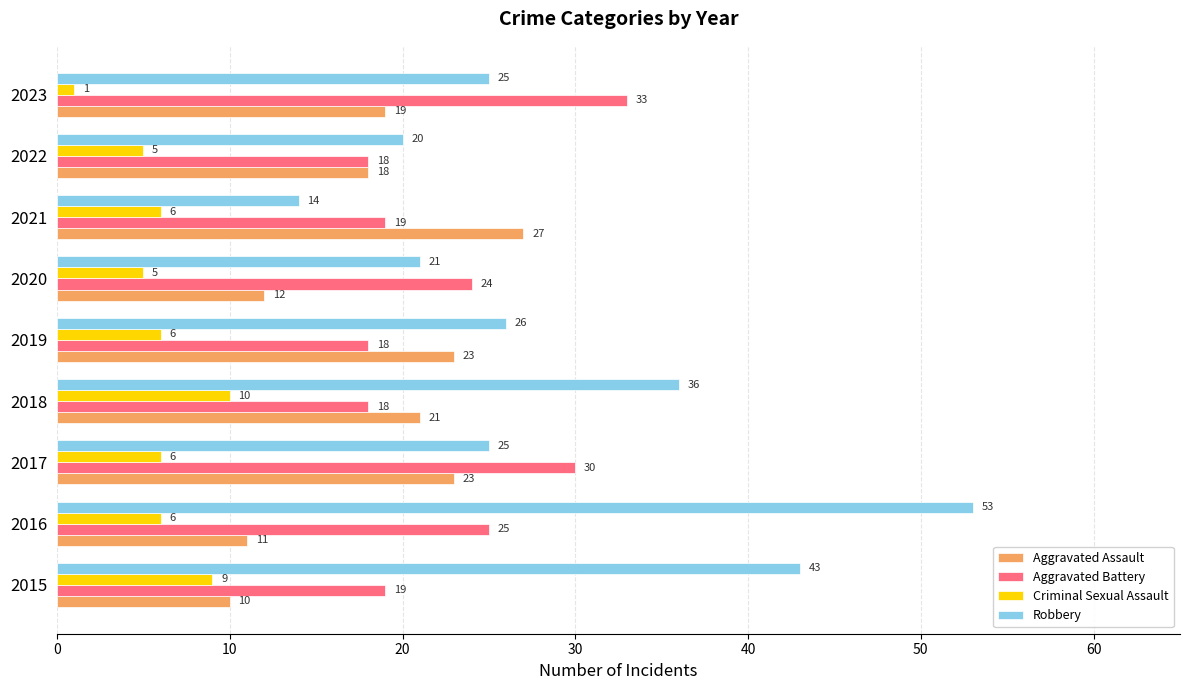

What is the sum of the Aggravated Assault values at 2016 and 2018?

32